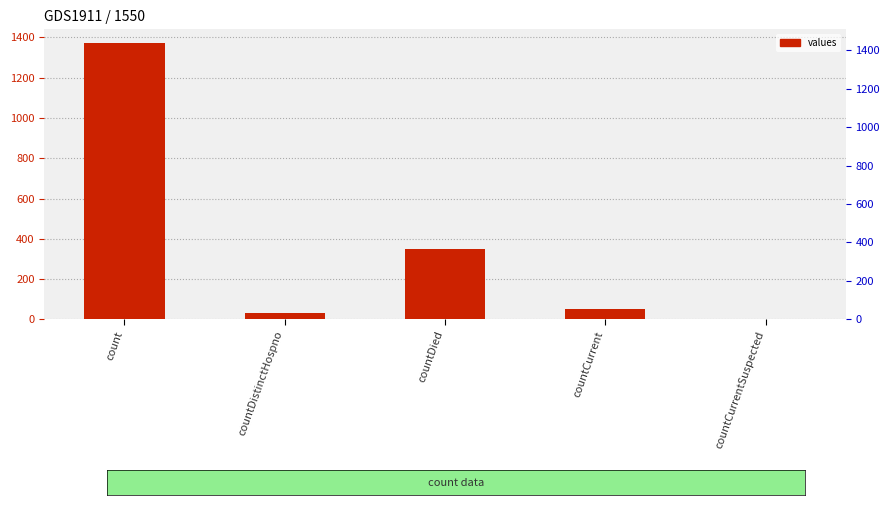

List the labels in order of value, largest first.

count, countDied, countCurrent, countDistinctHospno, countCurrentSuspected